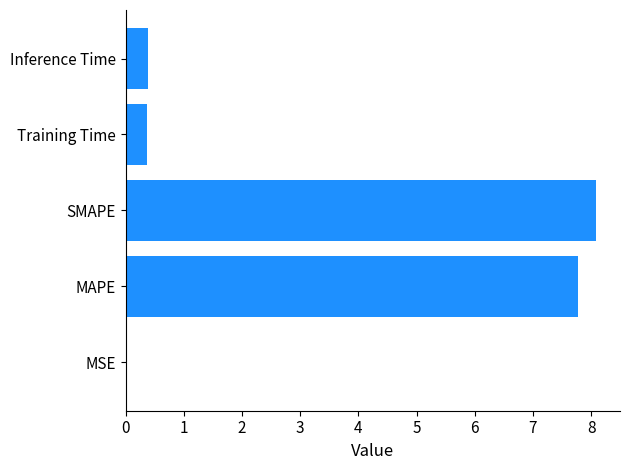

What value does the data have at SMAPE?

8.1